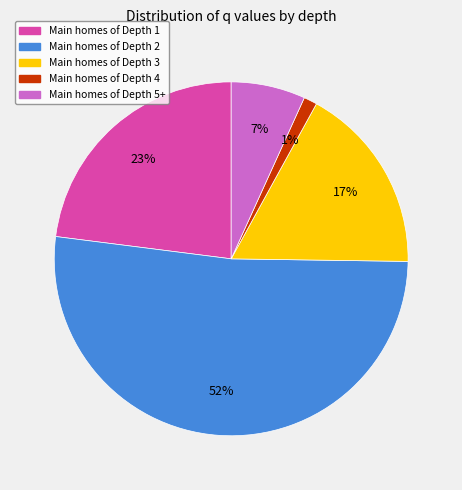

Does any single category account for the majority?

Yes